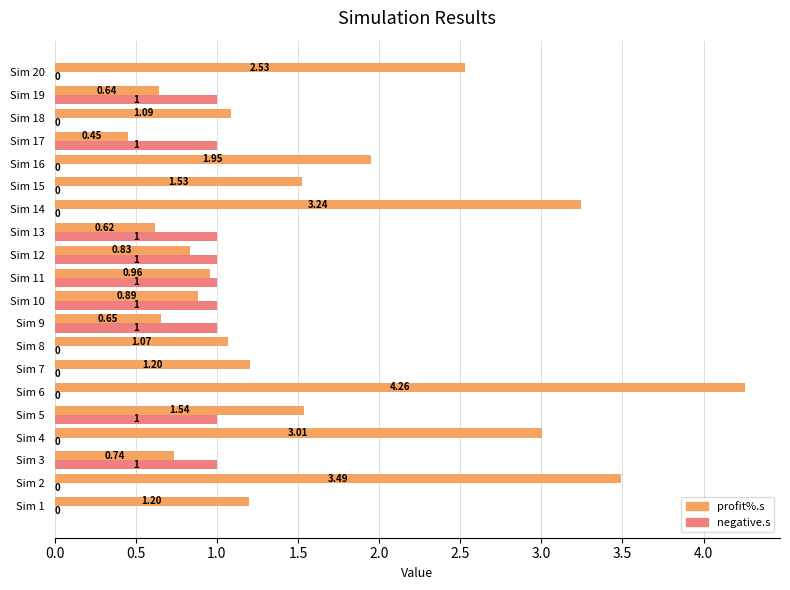

Which series has the largest total across all categories?

profit%.s